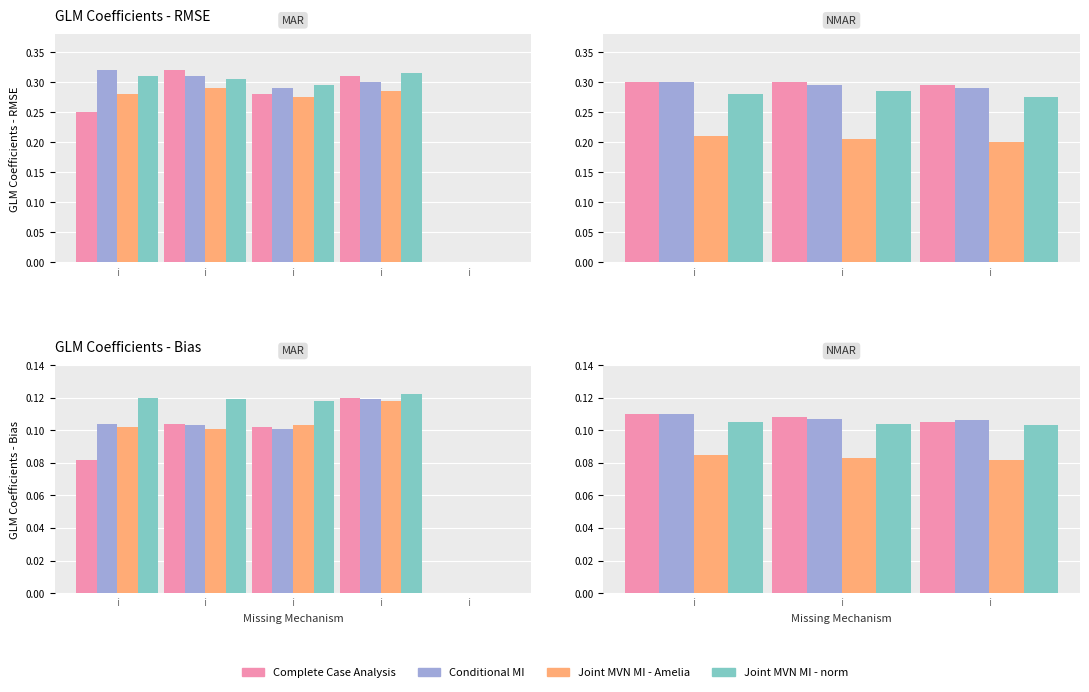

List the series in order of their peak value, lowest first.

Joint MVN MI - Amelia, Joint MVN MI - norm, Complete Case Analysis, Conditional MI